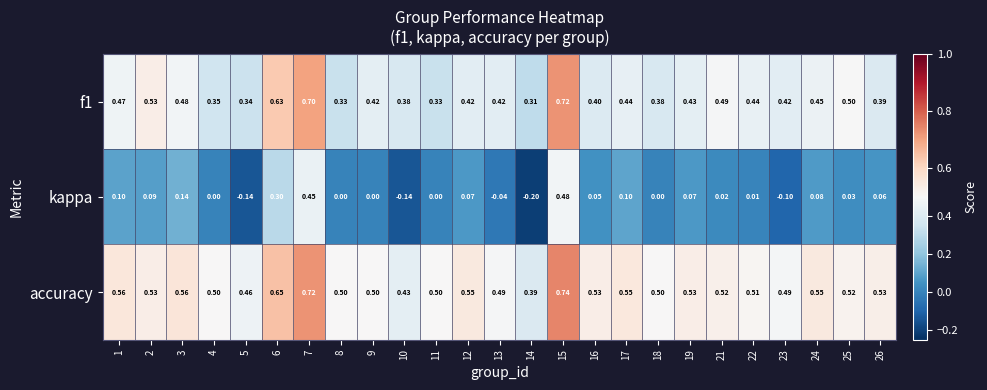

Between 15 and 26, which series saw the biggest shift?

kappa